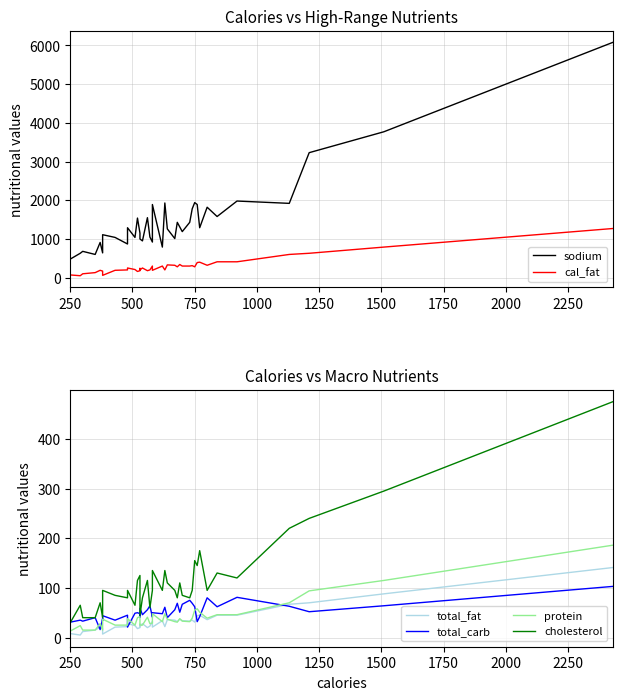

What is the value of the protein point at the 38th from the left?

94